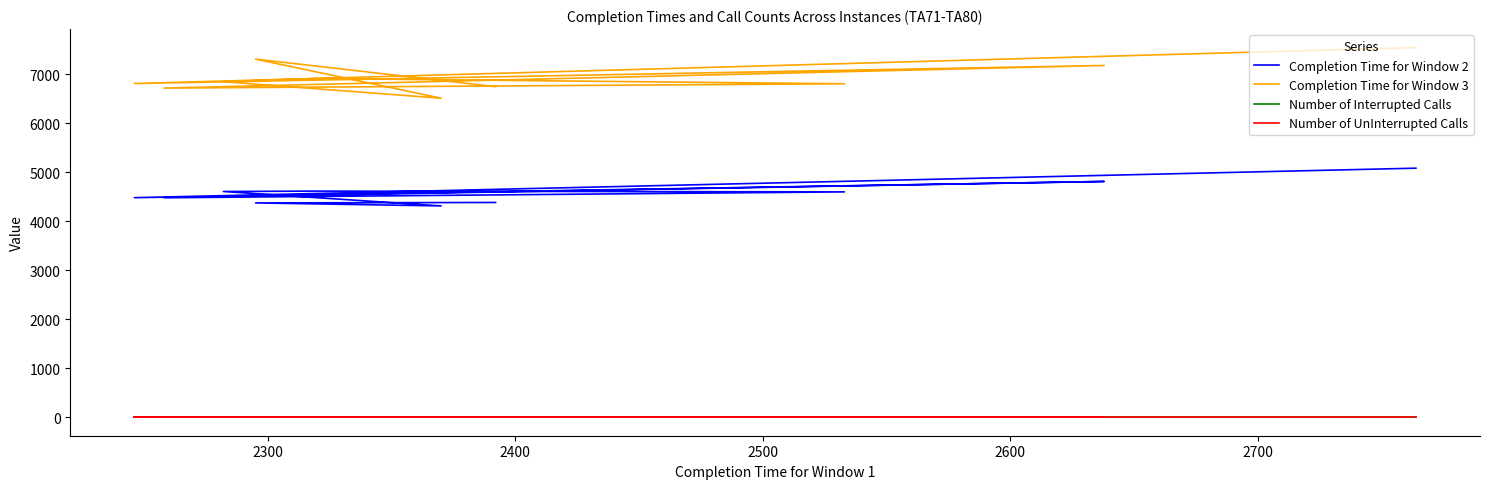

True or false: Number of Interrupted Calls and Number of UnInterrupted Calls intersect in this chart.

False